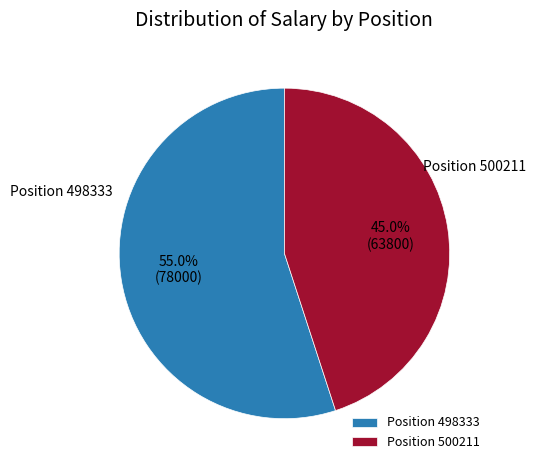

Which category has the smallest portion of the pie?

Position 500211